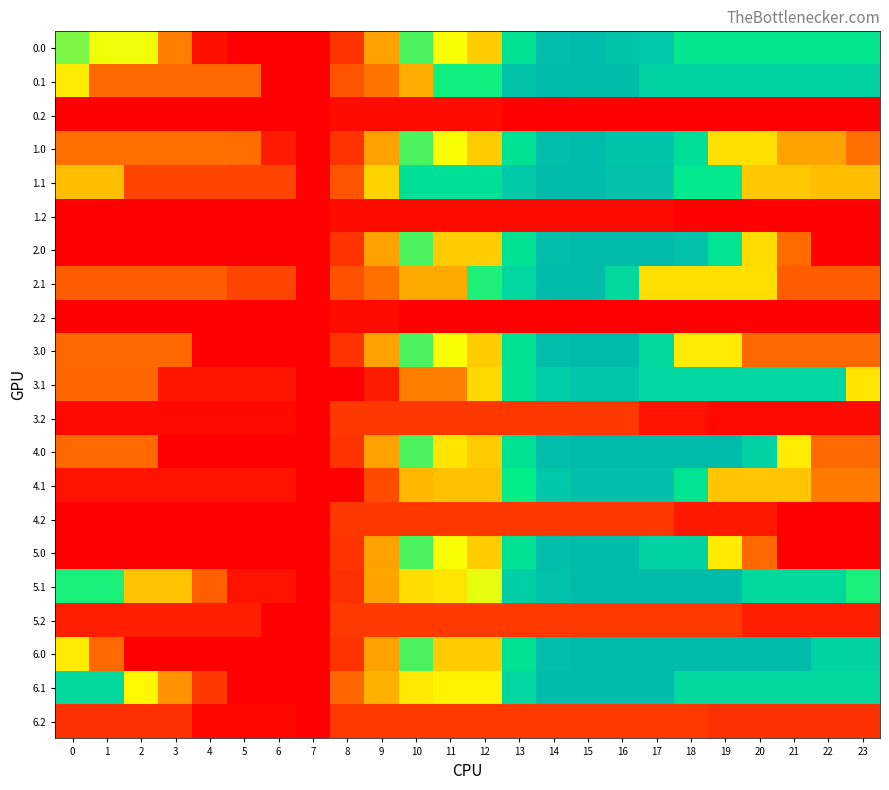

Which category has the highest value across all series?

15